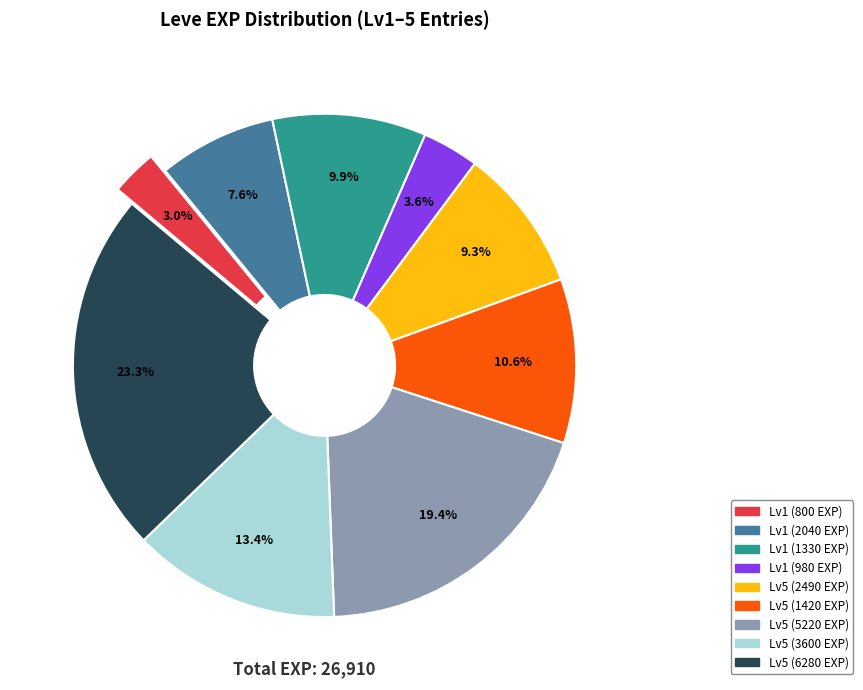

Which slice is the largest?

Lv5 (6280 EXP)